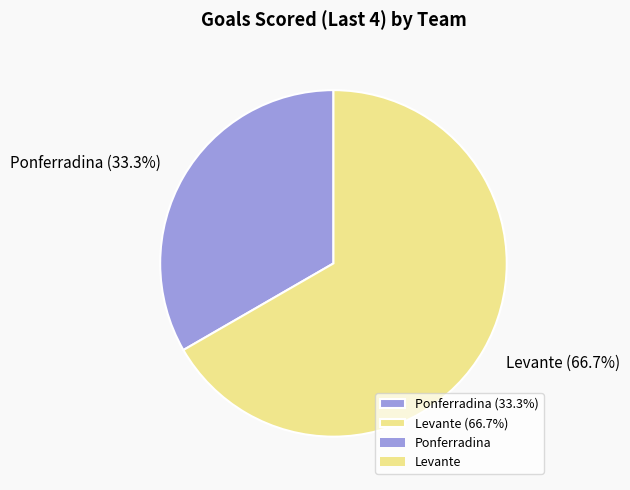

How much of the chart is everything except Ponferradina?

66.7%